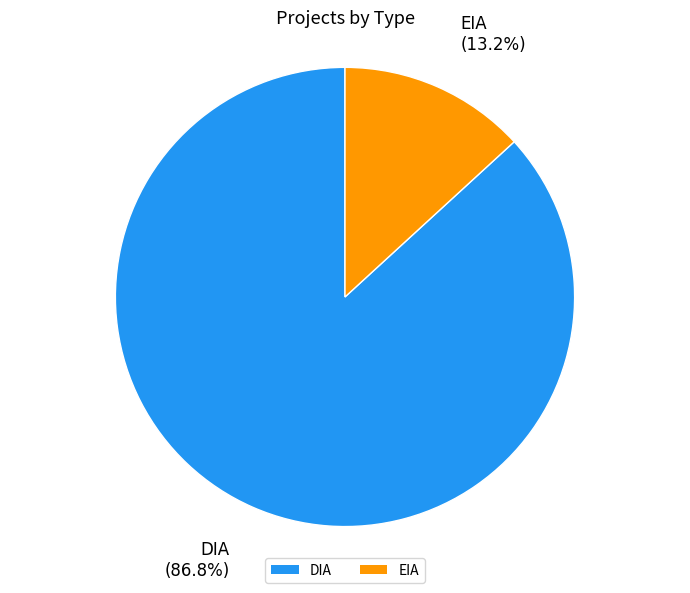

Is there a majority slice in this chart?

Yes